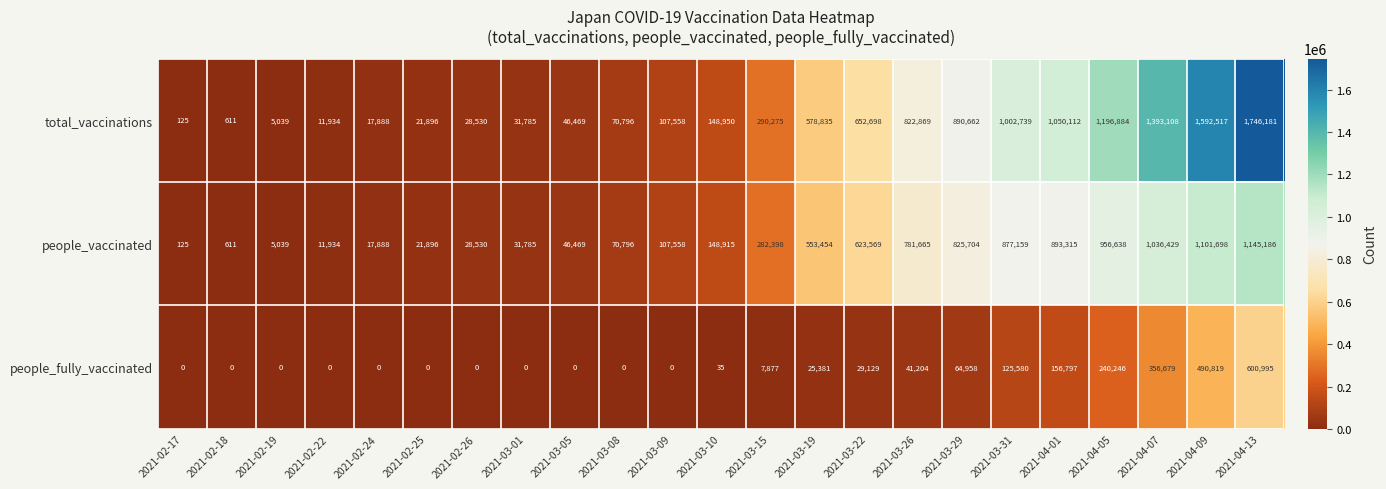

At which category is the sum across all series the highest?

2021-04-13